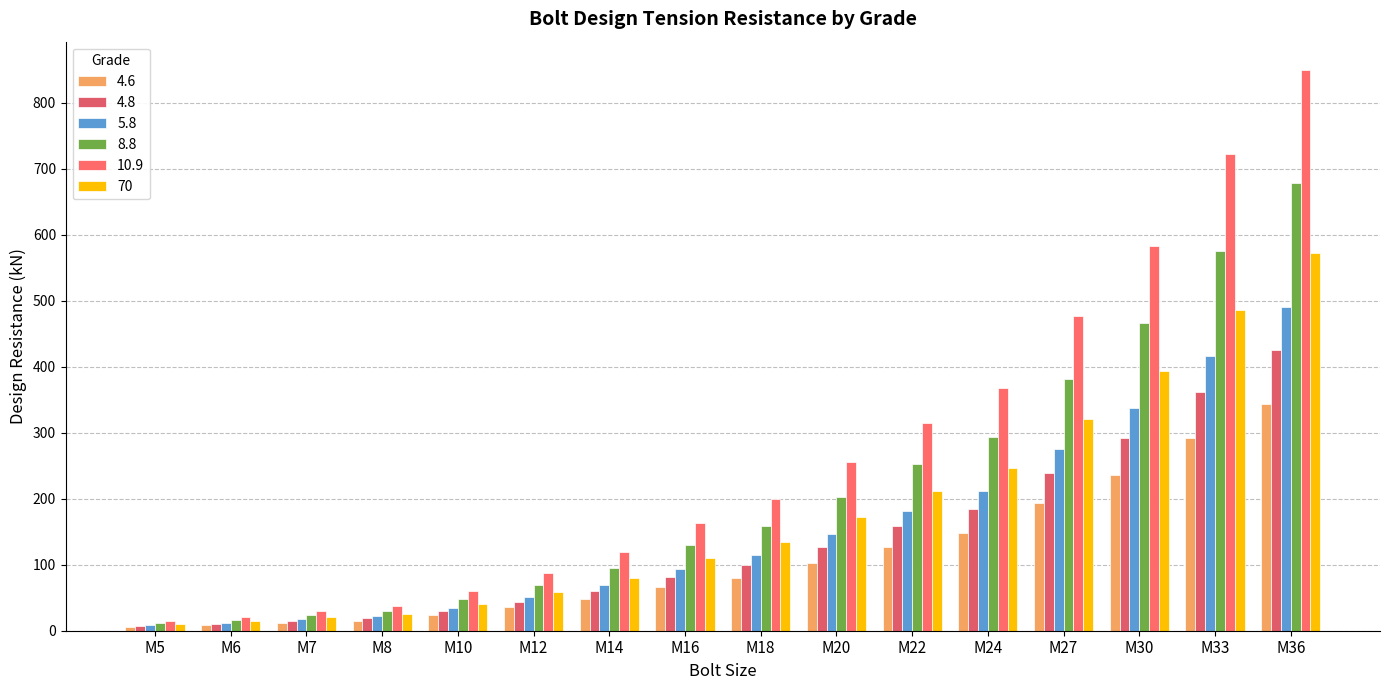

What is the value of the 4.8 bar at the 10th from the left?

127.0